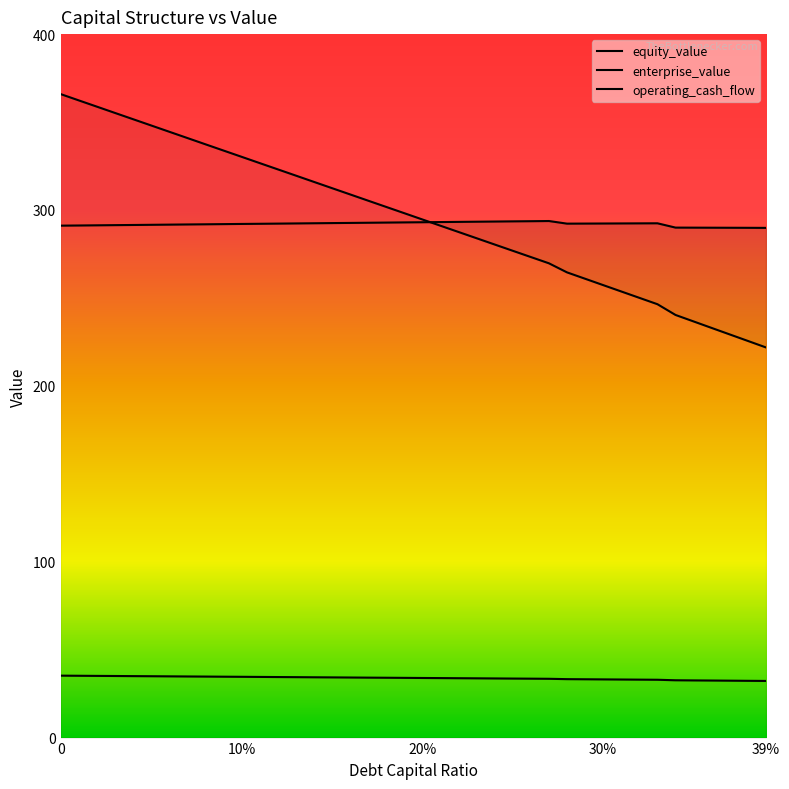

True or false: enterprise_value has more than 2 interior local peaks.

False